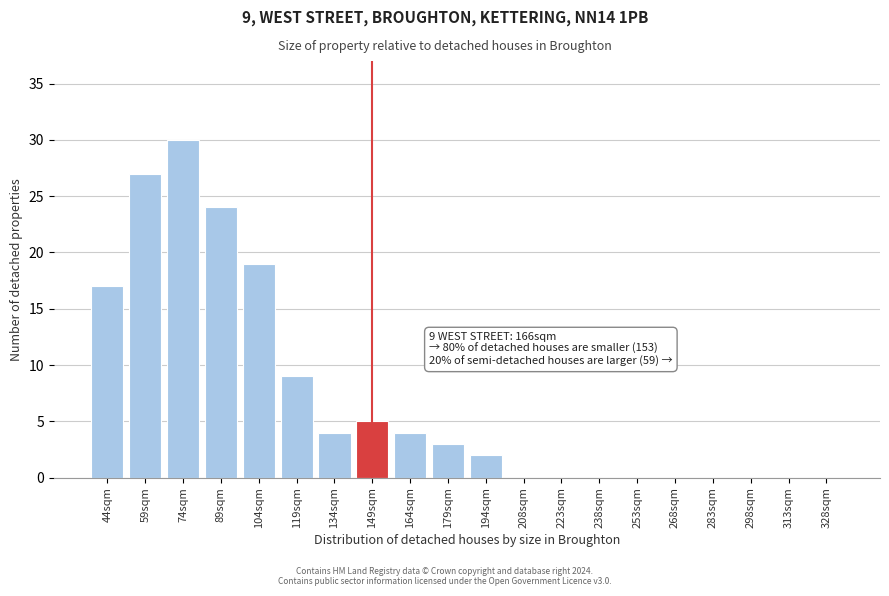

Reading left to right, what are all the values shown in this chart?

44sqm=17	59sqm=27	74sqm=30	89sqm=24	104sqm=19	119sqm=9	134sqm=4	149sqm=5	164sqm=4	179sqm=3	194sqm=2	208sqm=0	223sqm=0	238sqm=0	253sqm=0	268sqm=0	283sqm=0	298sqm=0	313sqm=0	328sqm=0